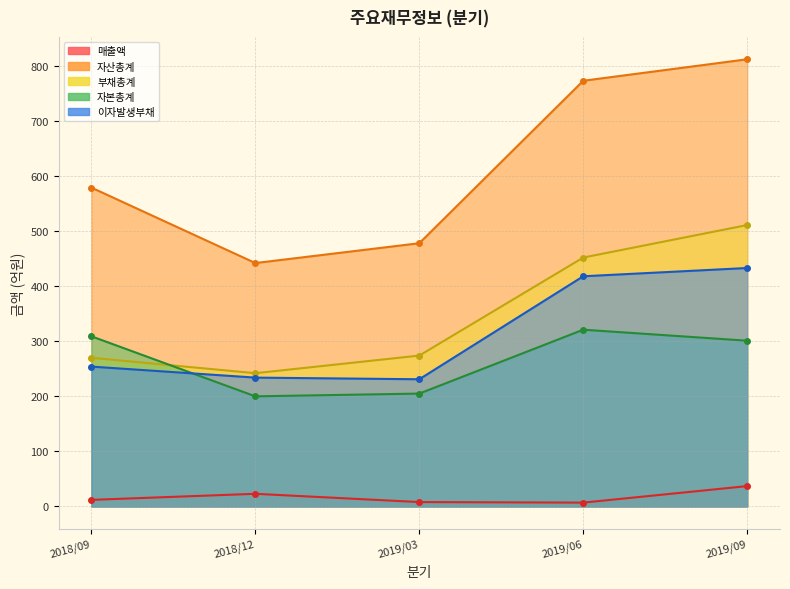

At how many categories does at least one series exceed 163?

5